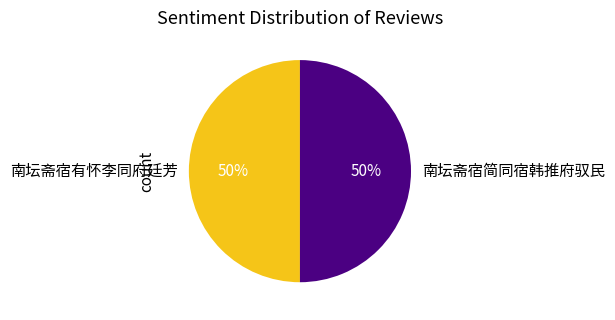

How many slices are in this pie chart?

2